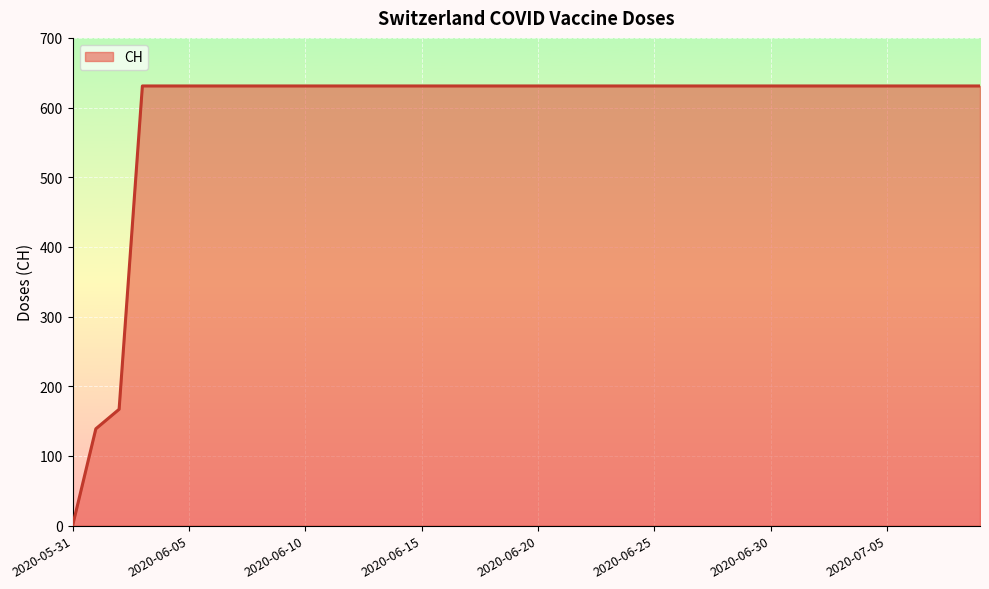

What is the greatest value displayed?

631